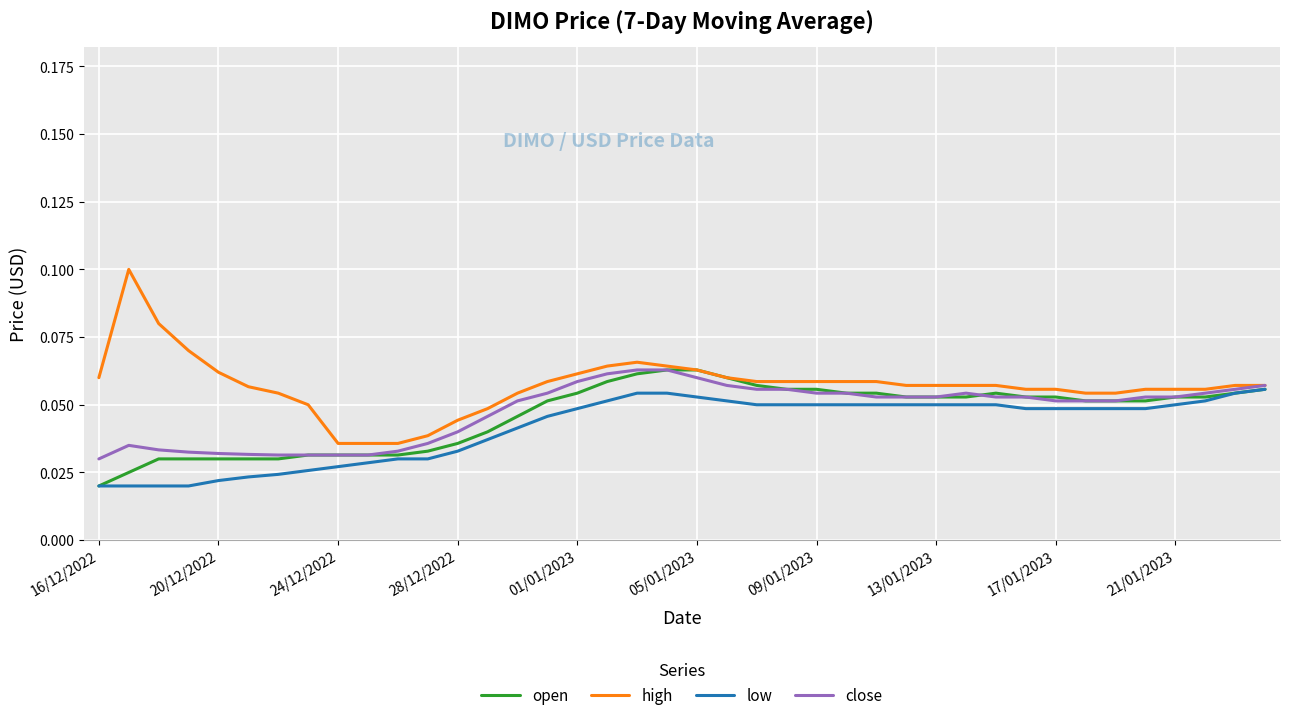

Which series has the largest range (max minus min)?

high